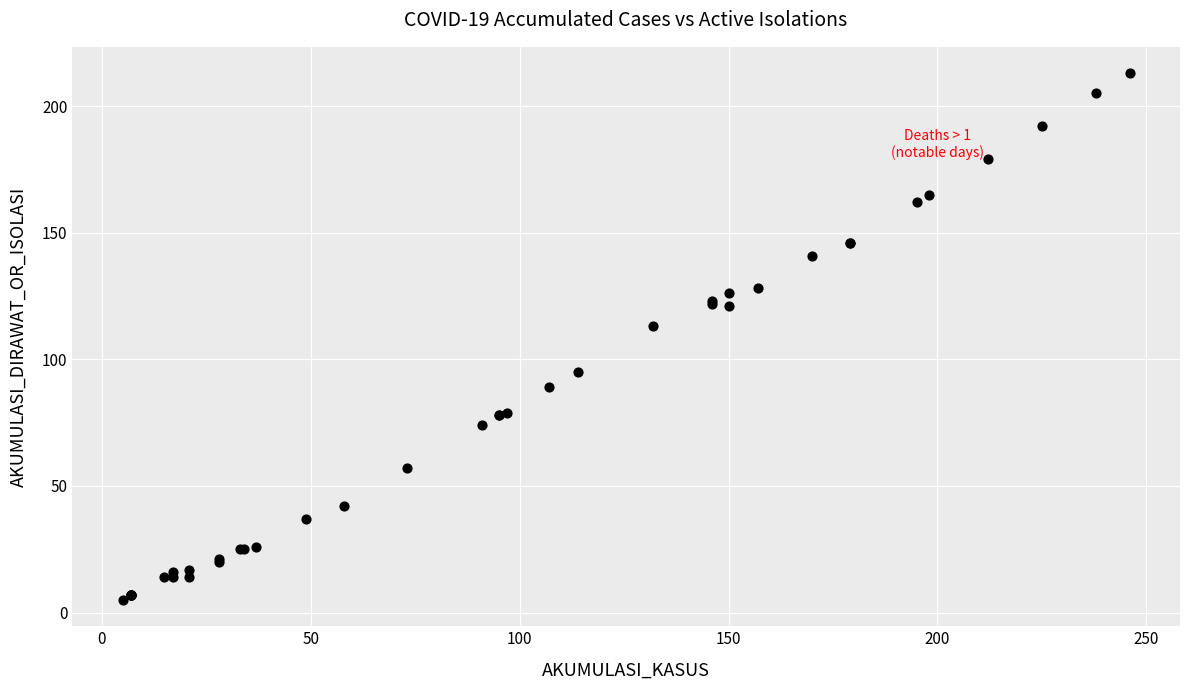

What Y value in the scatter plot is closest to 109?

113